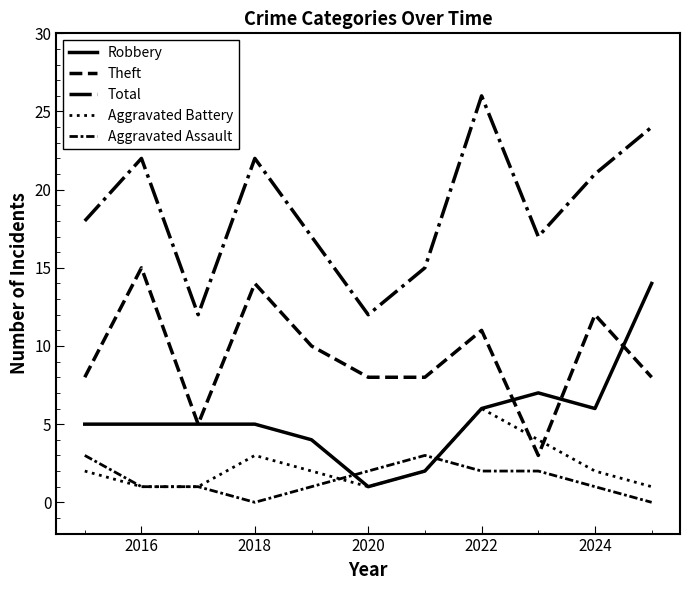

What is the value of the Robbery point at the 1st from the left?

5